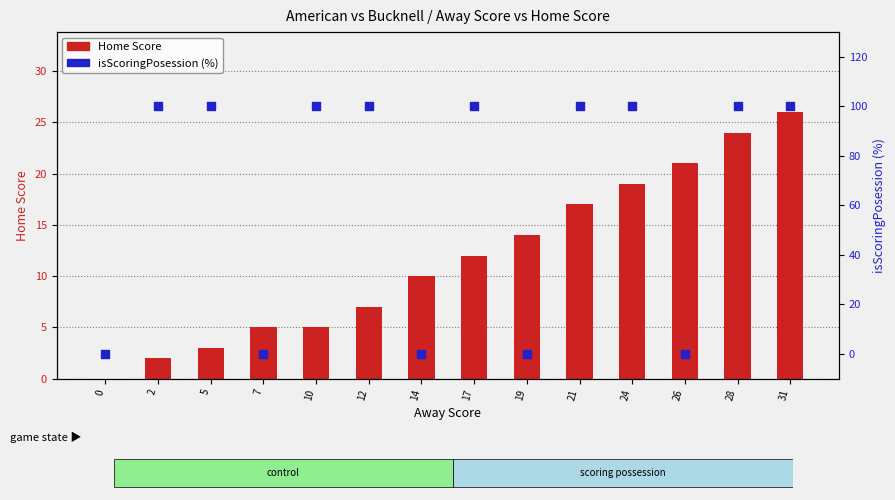

Is the value of isScoringPosession (%) at 12 greater than the value of Home Score at 24?

Yes